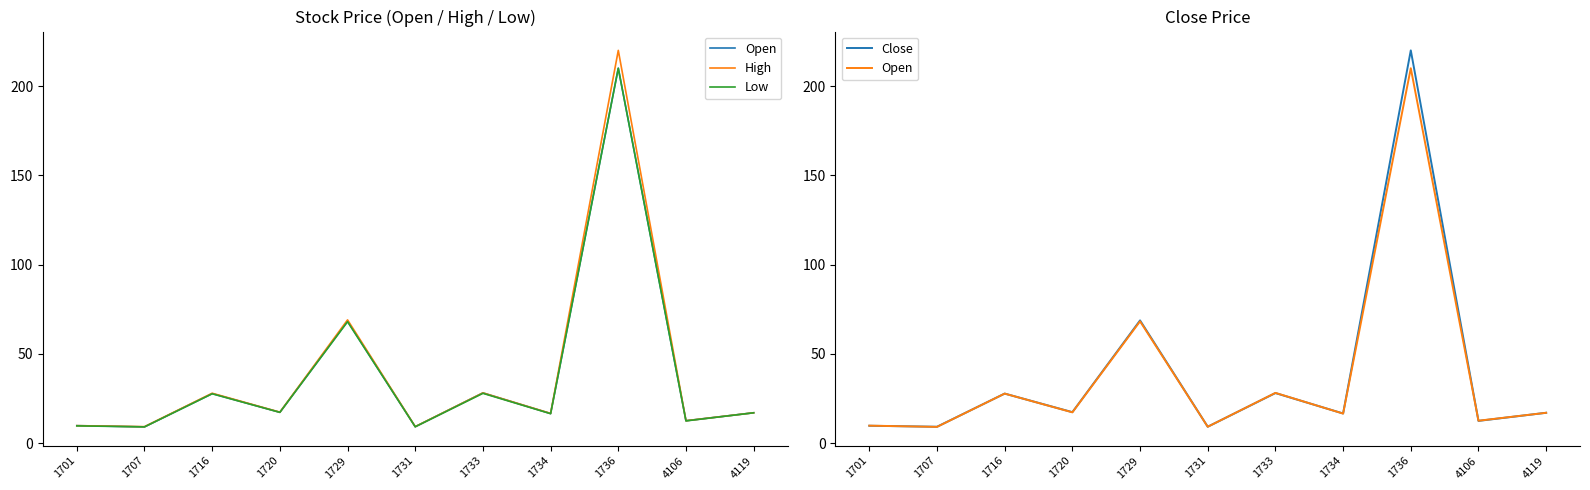

Which series has the largest total across all categories?

High